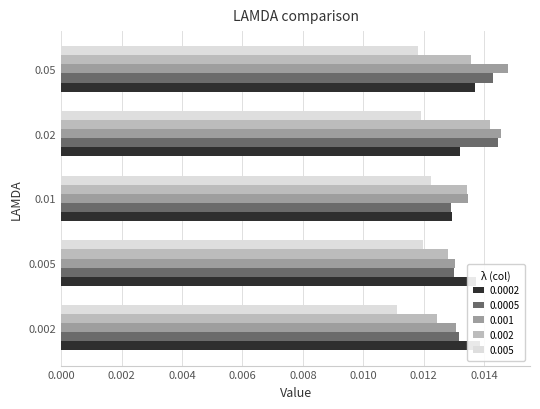

Which series has the largest range (max minus min)?

0.002